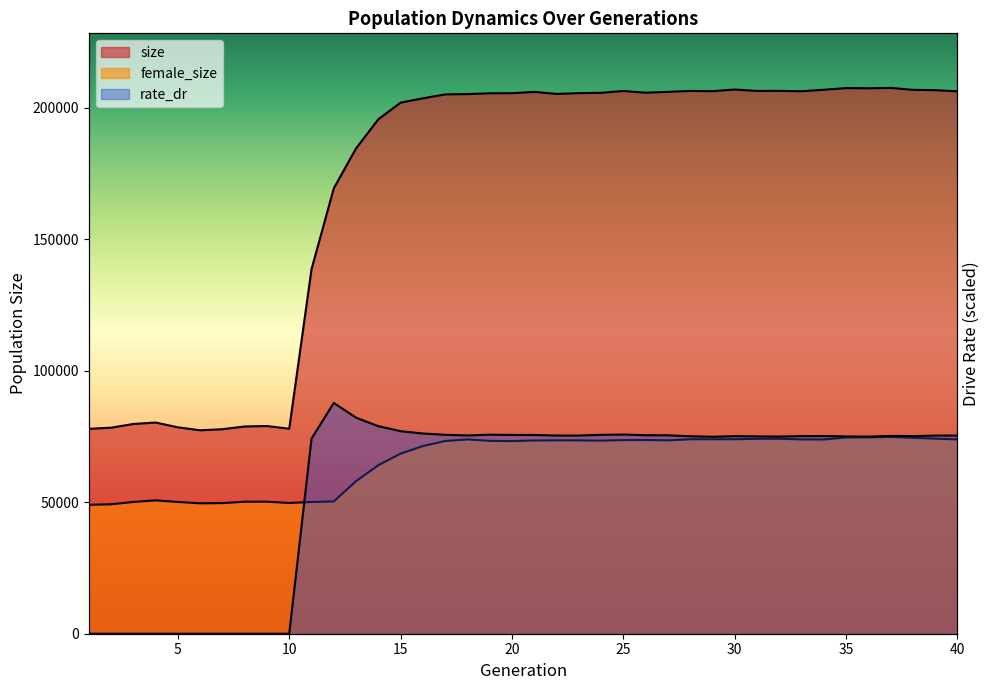

At how many categories does at least one series exceed 92121?

30